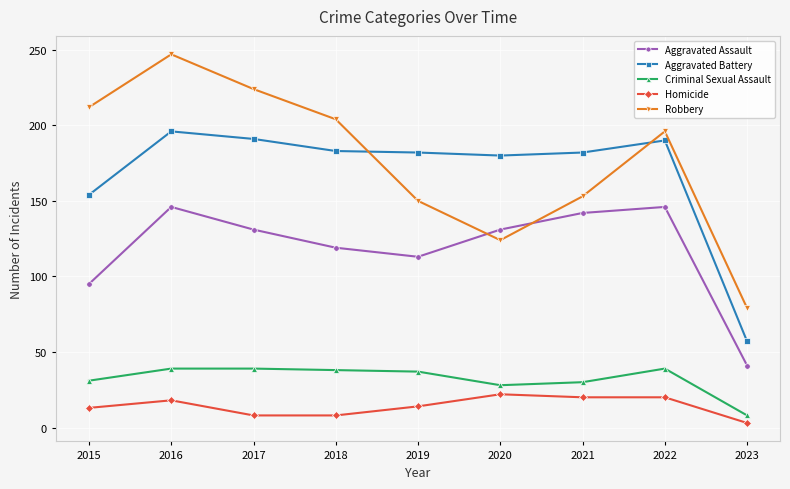

True or false: Criminal Sexual Assault has more than 0 points higher than both neighbors.

True